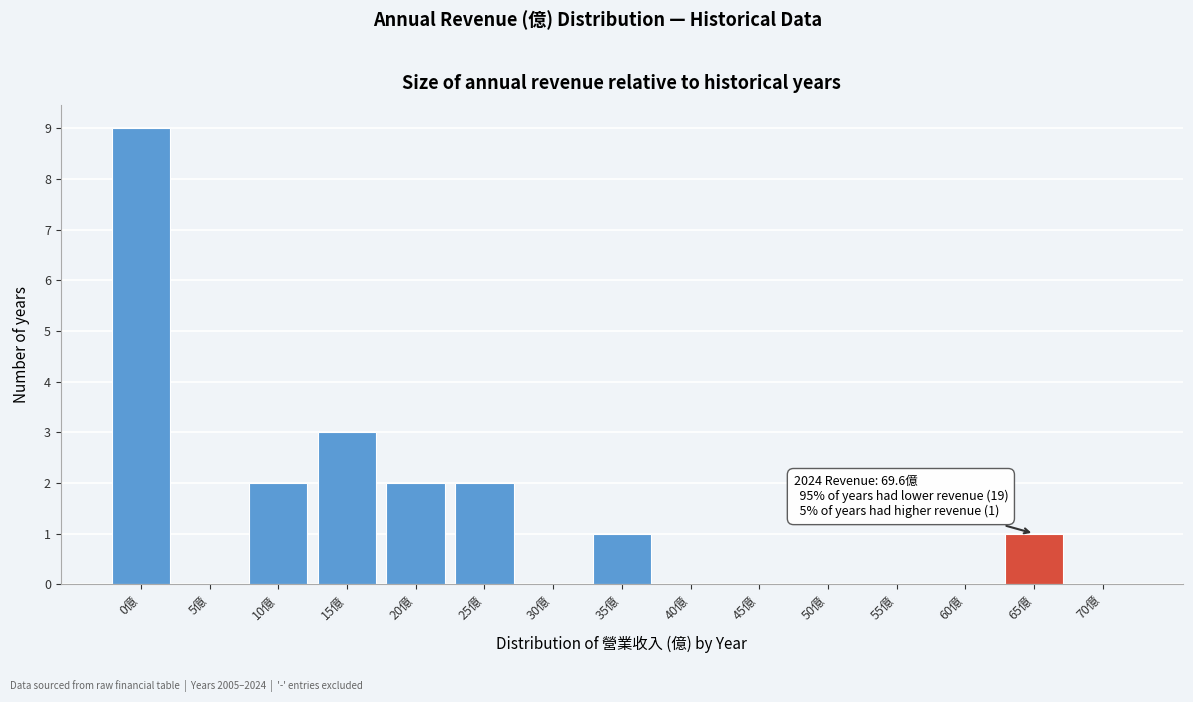

Reading left to right, list all the values displayed in this chart.

0億=9	5億=0	10億=2	15億=3	20億=2	25億=2	30億=0	35億=1	40億=0	45億=0	50億=0	55億=0	60億=0	65億=1	70億=0